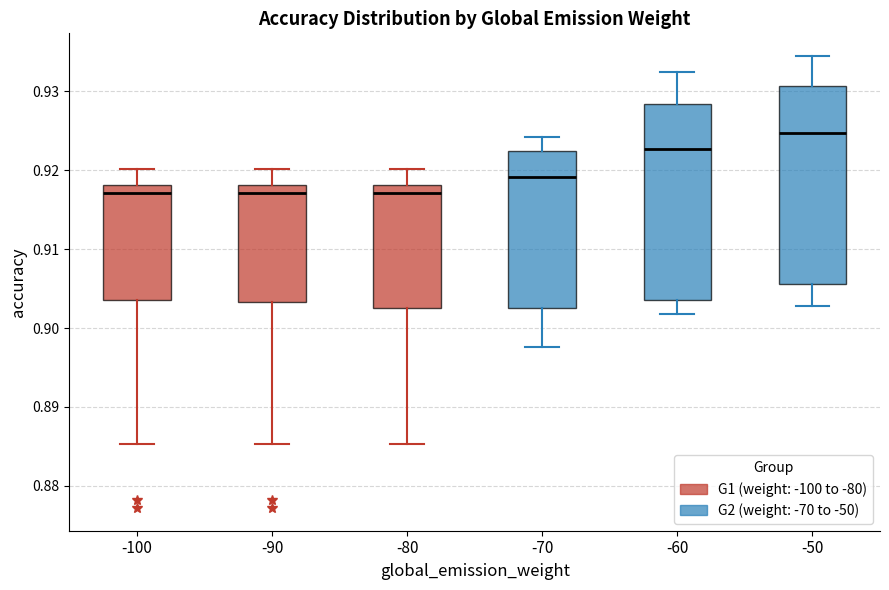

Where does the upper whisker of the box at x = -80 end on the y-axis? The values are not printed on the chart, so give them approximately, as read against the axis.

0.920